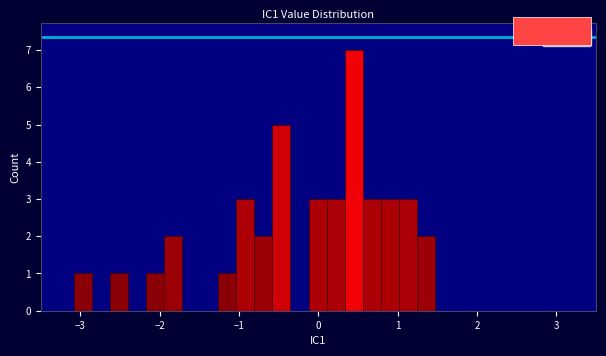

Read against the x-axis, roughly where is the centre of the tallest bar?

0.4